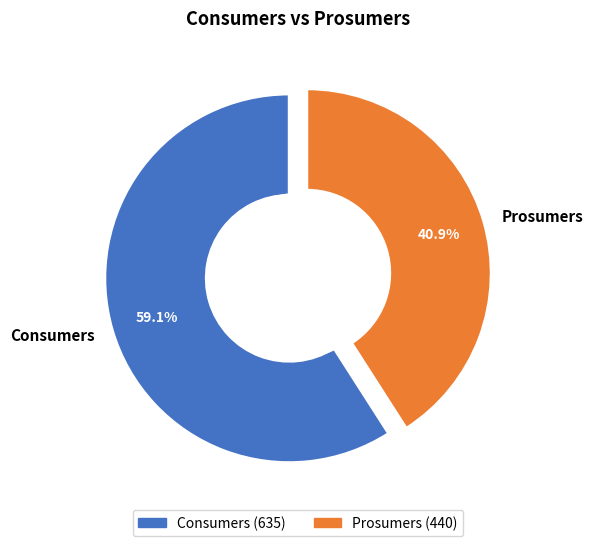

What percentage is the Prosumers slice, to the nearest percent?

41%